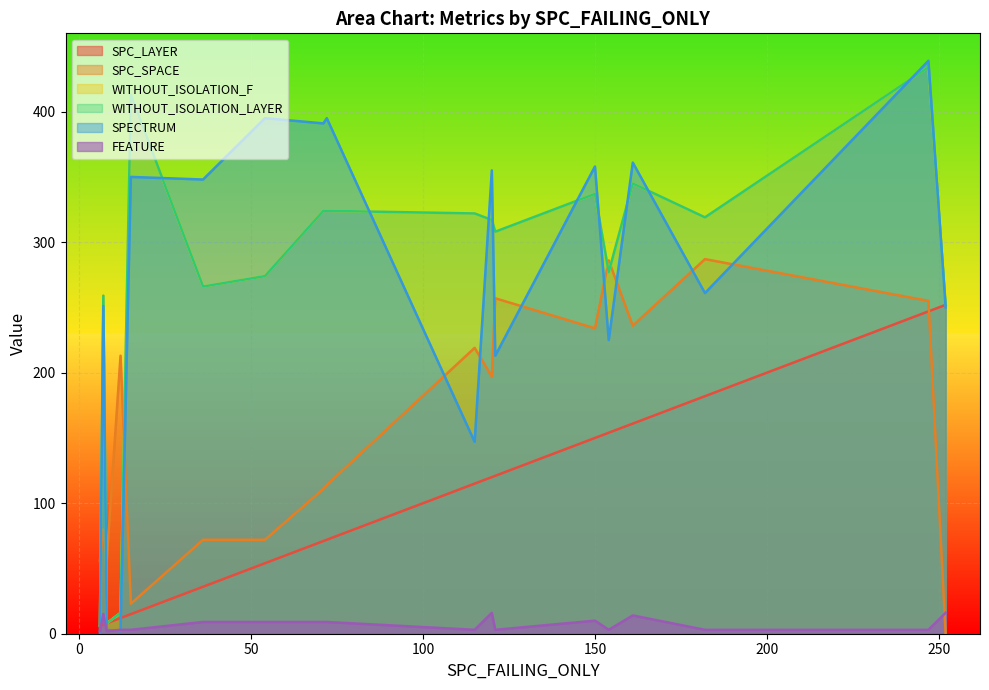

True or false: SPC_LAYER and SPECTRUM cross at least once.

True